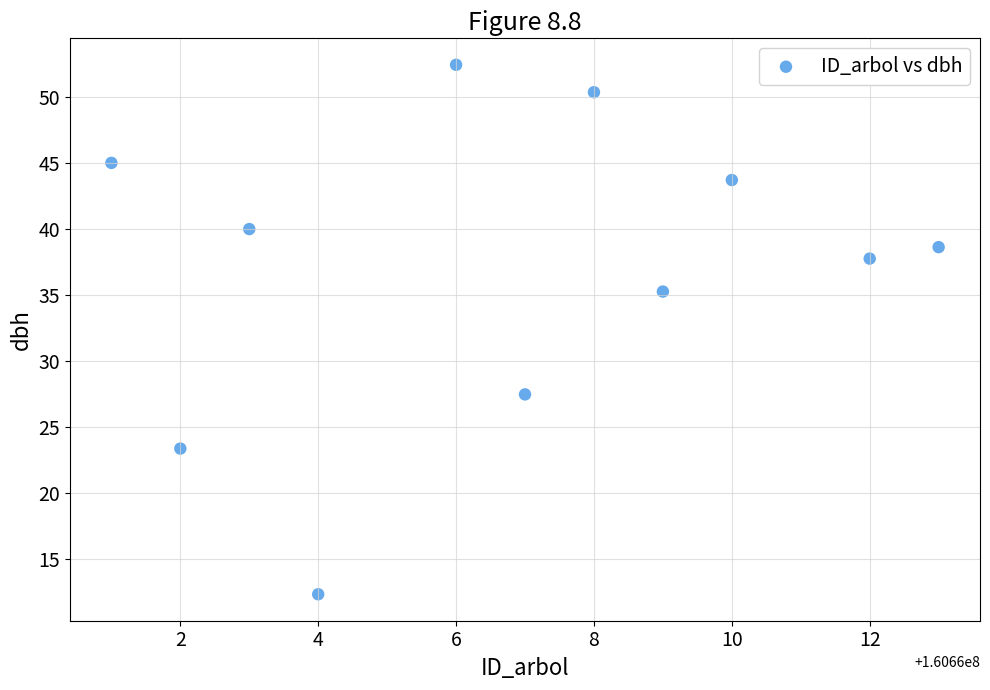

What is the range of Y values (max minus min)?

40.2